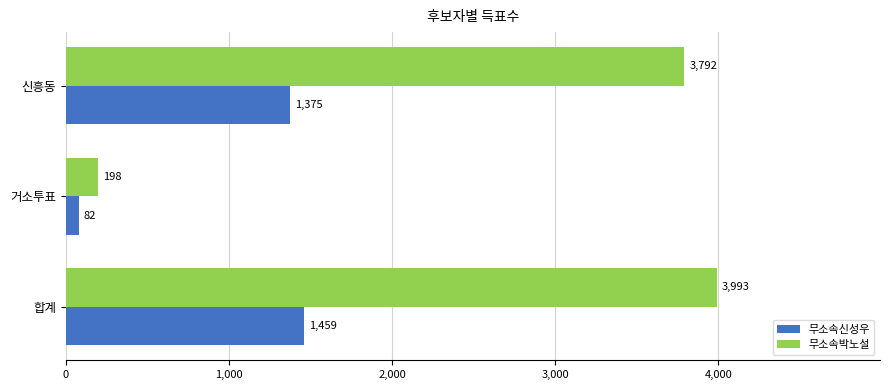

What is the highest value of the 무소속신성우 series?

1459